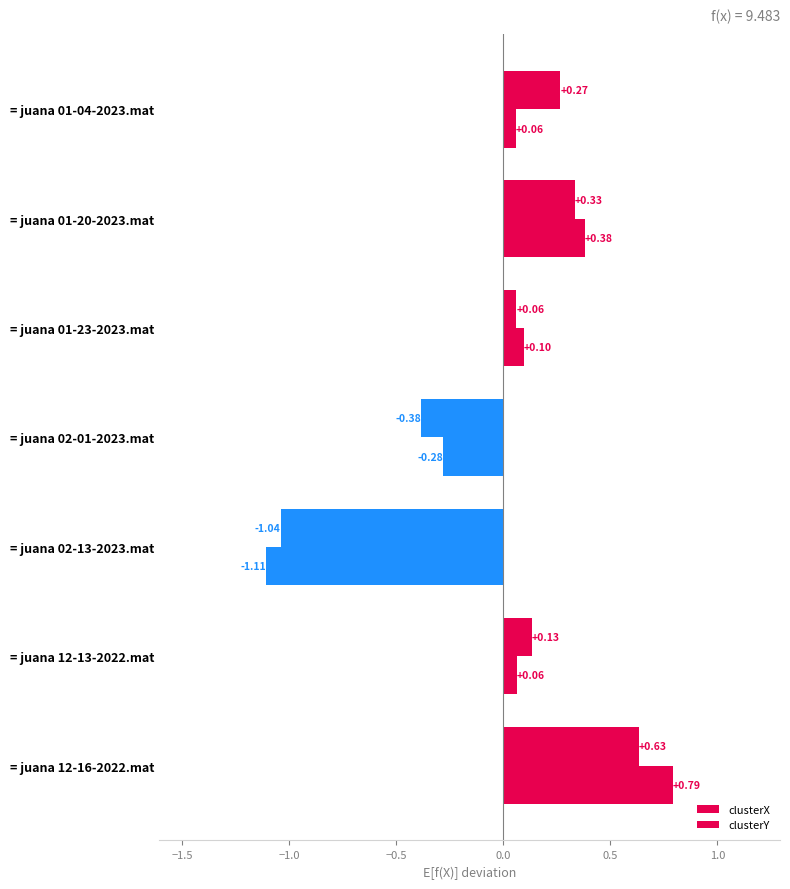

How many positive values does the clusterY series have?

5